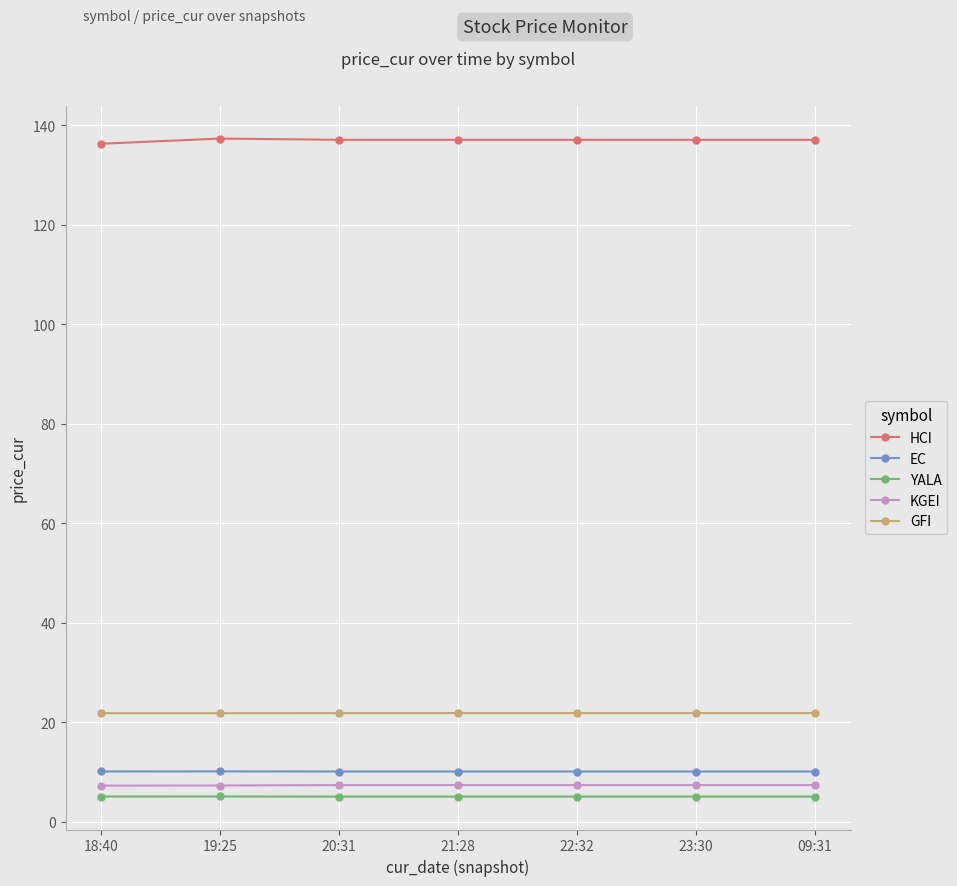

List the series in order of their peak value, highest first.

HCI, GFI, EC, KGEI, YALA